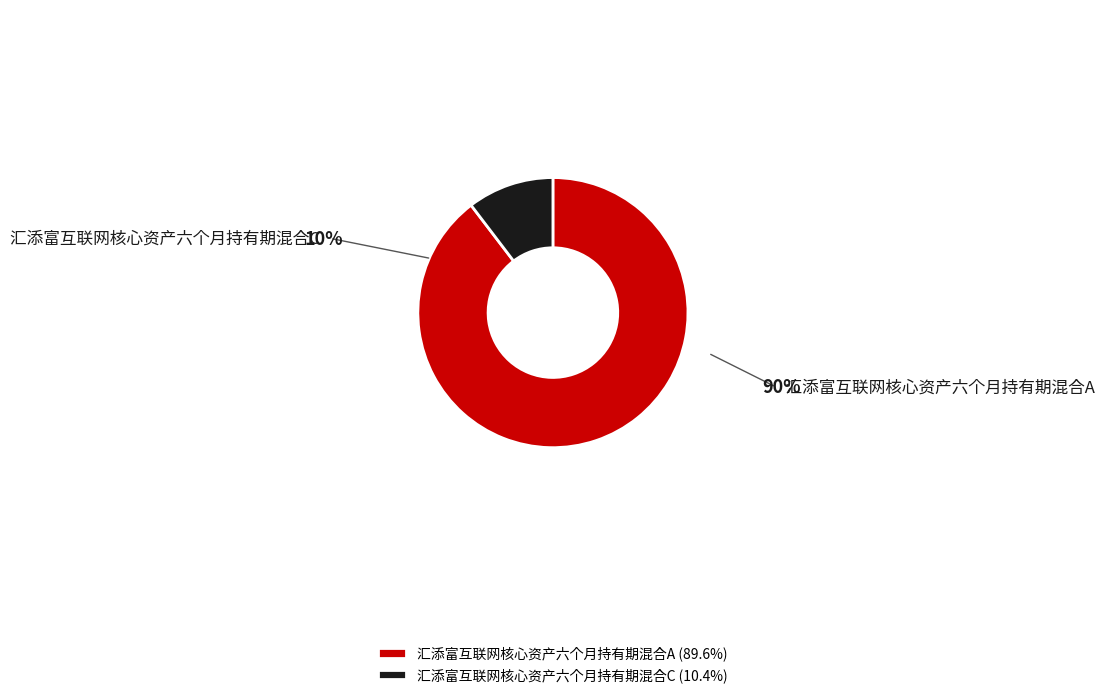

Approximately how many times larger is the value at 汇添富互联网核心资产六个月持有期混合A compared to 汇添富互联网核心资产六个月持有期混合C?

8.6